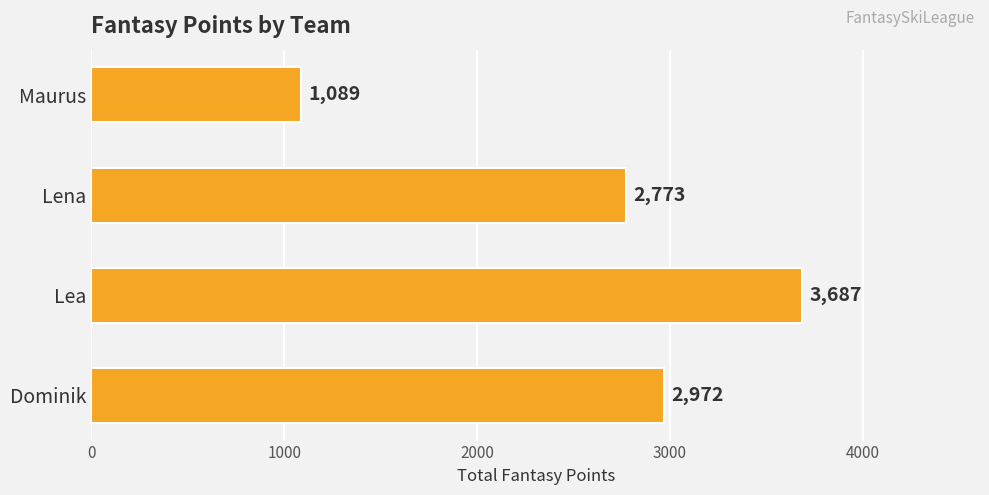

Reading bottom to top, list all the values displayed in this chart.

Dominik=2972	Lea=3687	Lena=2773	Maurus=1089